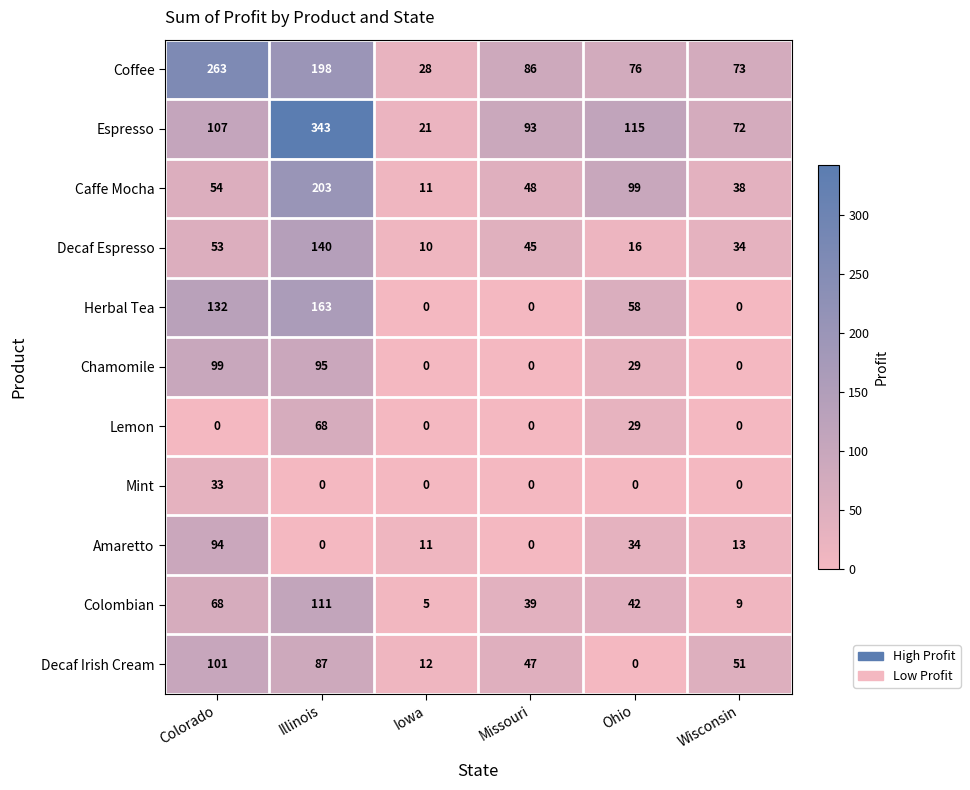

How many positive values does the Chamomile series have?

3